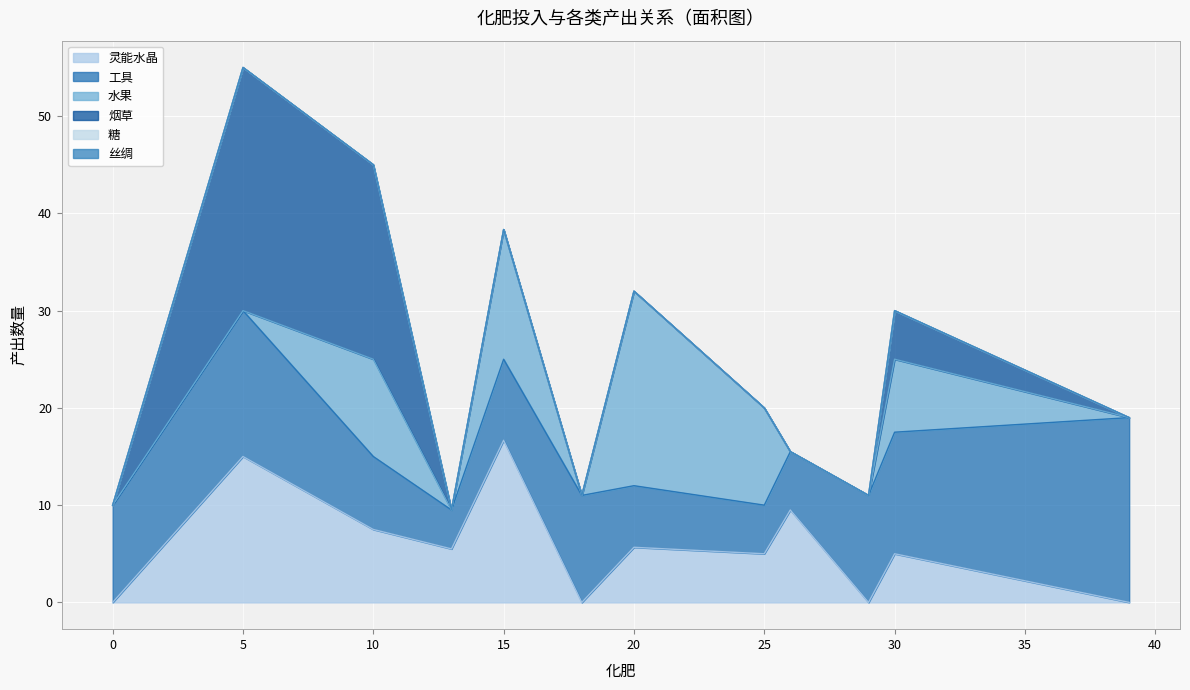

What is the difference between the highest and lowest values at 39?

19